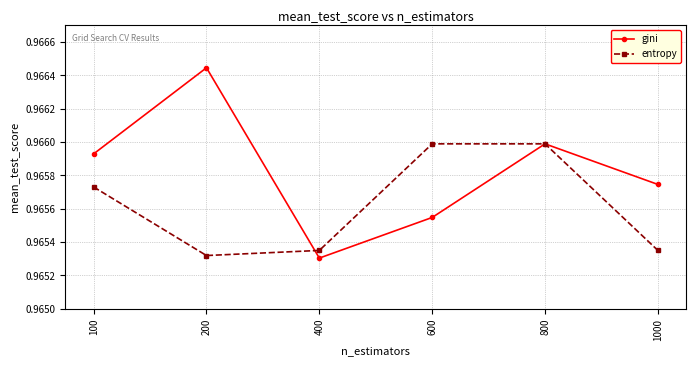

At which label is gini closest to 0?

400